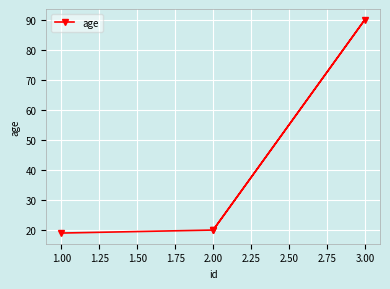

What is the label of the 3rd point from the right?

2.00